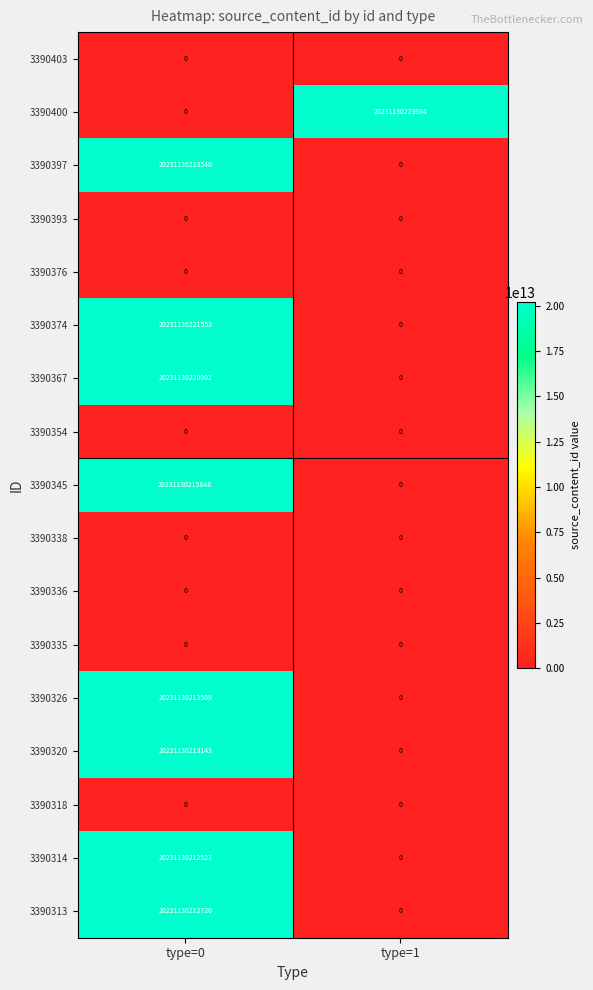

Which series has the widest spread of values?

3390400